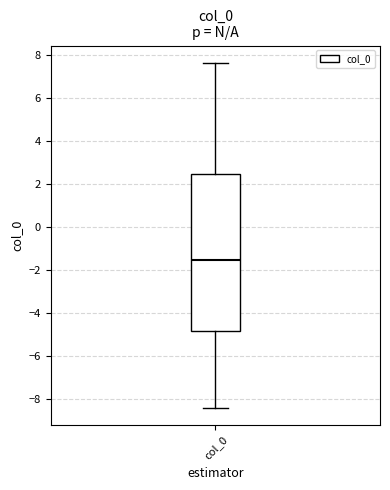

Transcribe this box plot: give where the median line is, the range the box spans, and where the two whiskers end, as read against the y-axis. The values are not printed on the chart, so give them approximately, as read against the axis.

median -1.6, box -4.8 to 2.4, whiskers -8.4 to 7.6